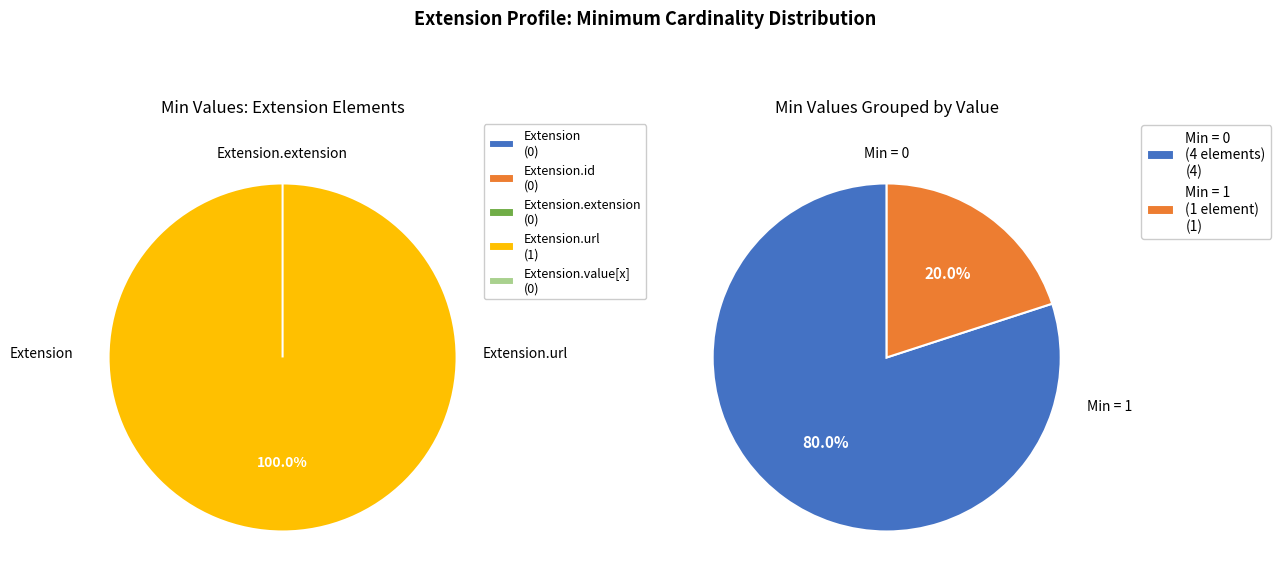

How many segments does this pie chart have?

5